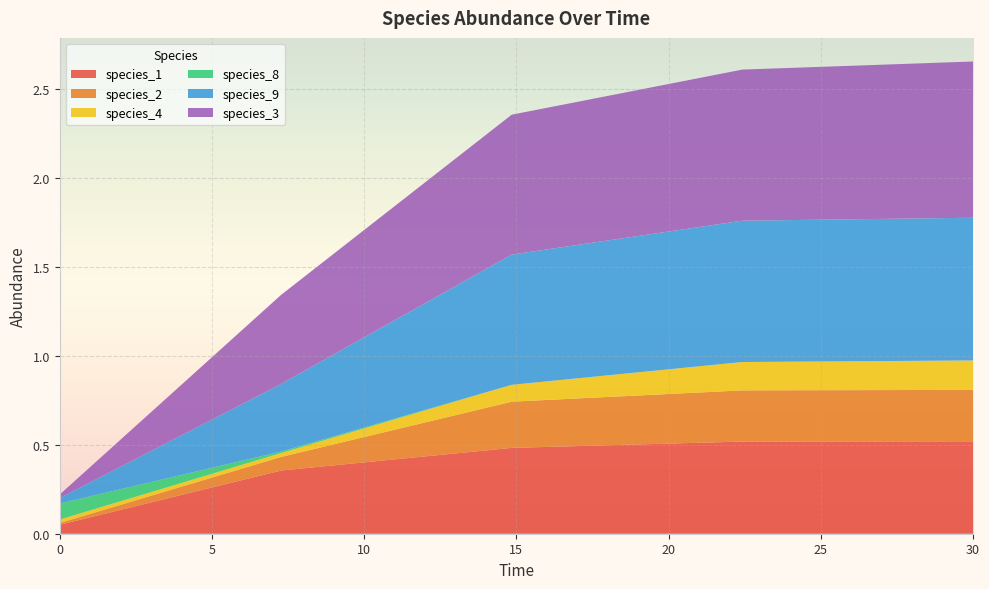

Reading left to right, list all the values displayed in this chart.

species_1: 0.0=0.1	7.272727272727273=0.4	14.84848484848485=0.5	22.424242424242426=0.5	30.0=0.5
species_2: 0.0=0.0	7.272727272727273=0.1	14.84848484848485=0.3	22.424242424242426=0.3	30.0=0.3
species_4: 0.0=0.0	7.272727272727273=0.0	14.84848484848485=0.1	22.424242424242426=0.2	30.0=0.2
species_8: 0.0=0.1	7.272727272727273=0.0	14.84848484848485=0.0	22.424242424242426=0.0	30.0=0.0
species_9: 0.0=0.0	7.272727272727273=0.4	14.84848484848485=0.7	22.424242424242426=0.8	30.0=0.8
species_3: 0.0=0.0	7.272727272727273=0.5	14.84848484848485=0.8	22.424242424242426=0.8	30.0=0.9